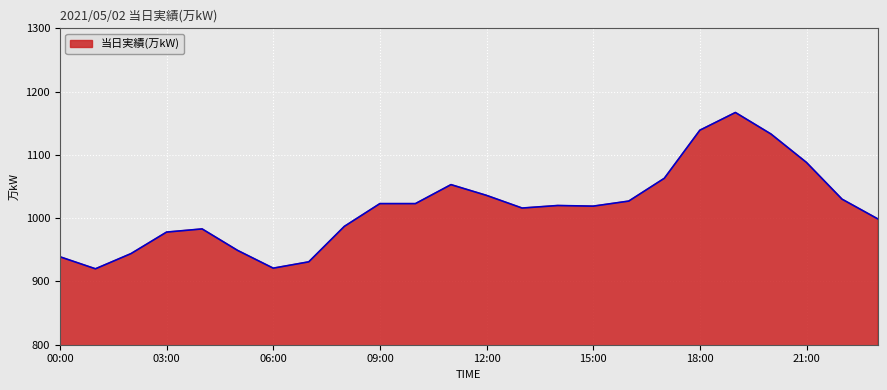

What is the smallest value displayed?

920